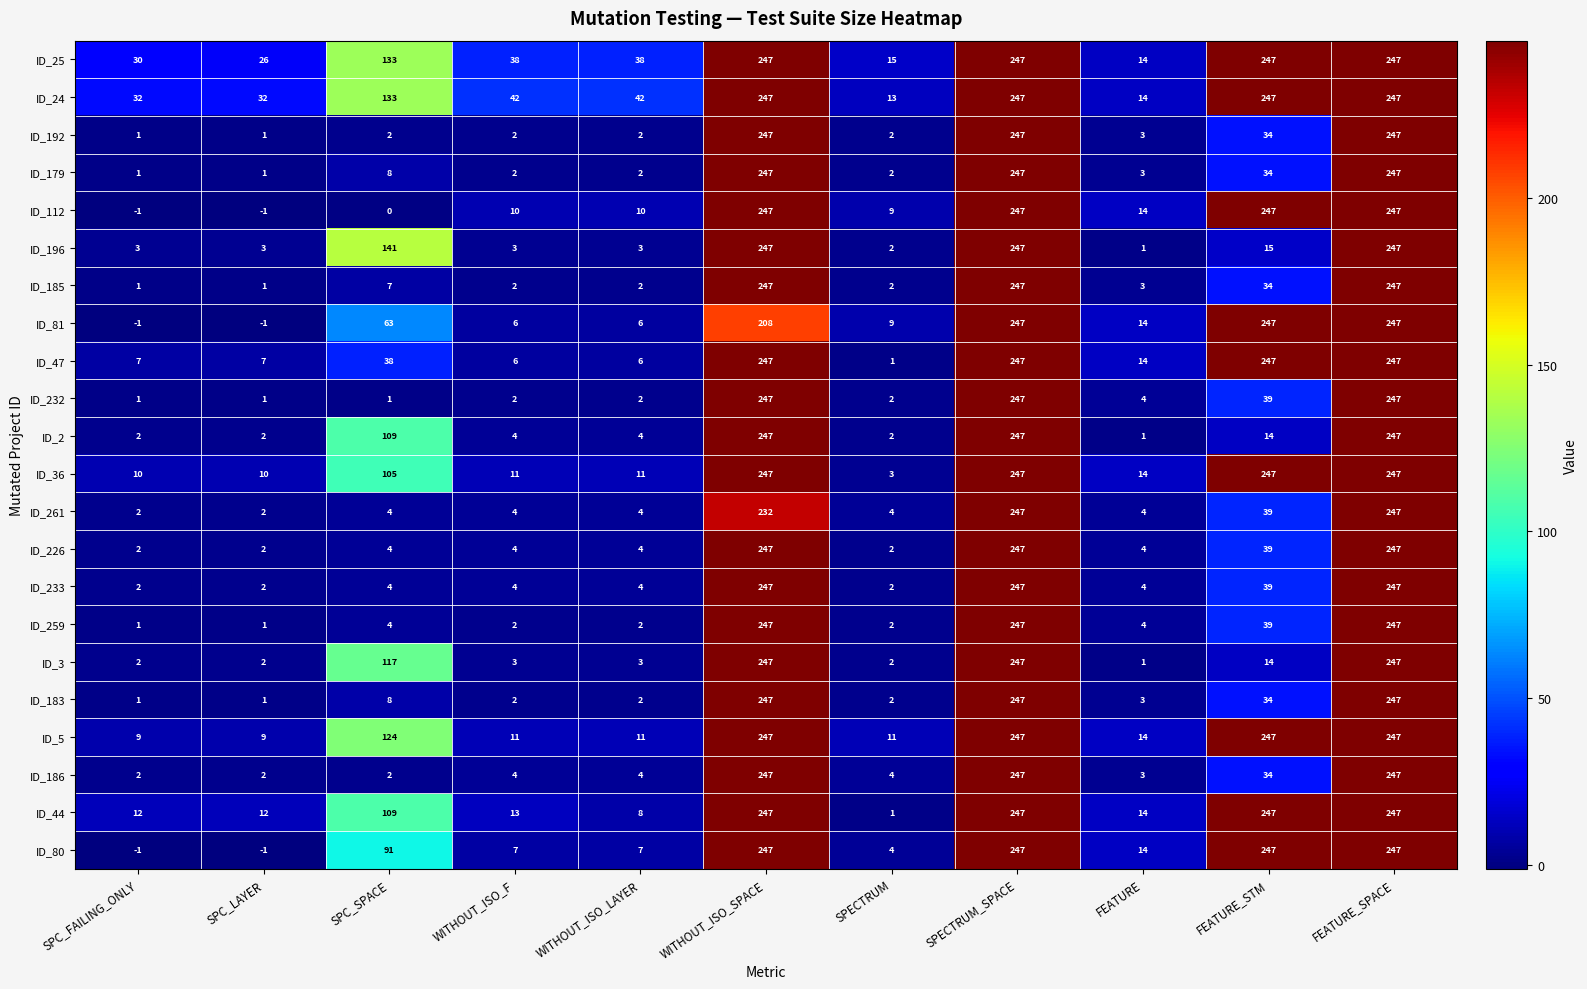

What is the spread (max minus min) of values at WITHOUT_ISO_SPACE?

39